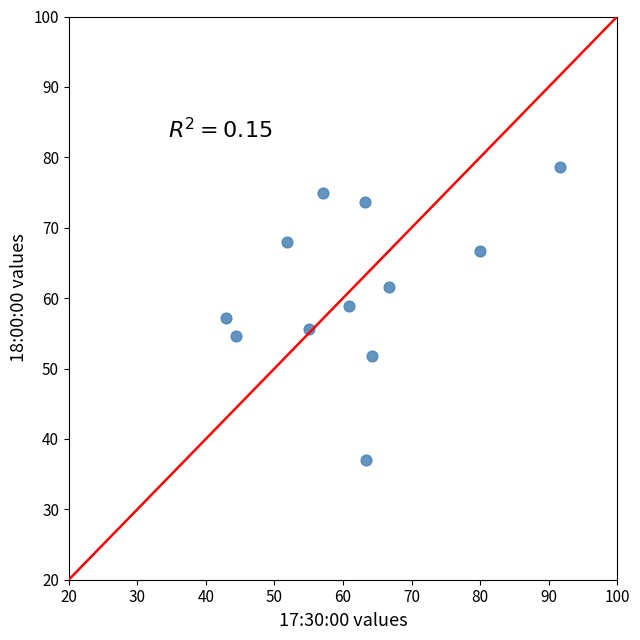

What is the average Y value?

61.5